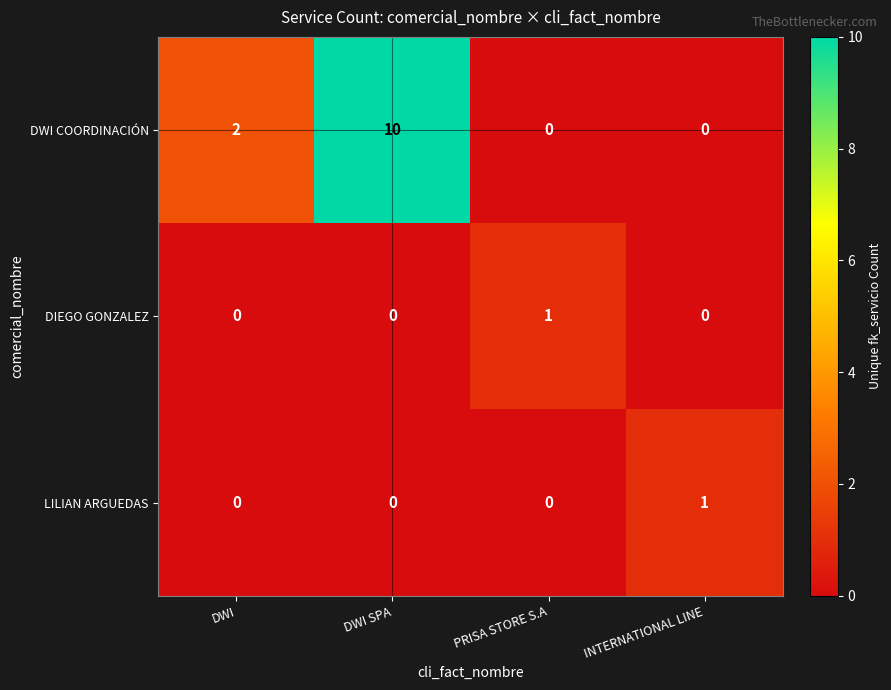

At which category is the sum across all series the highest?

DWI SPA